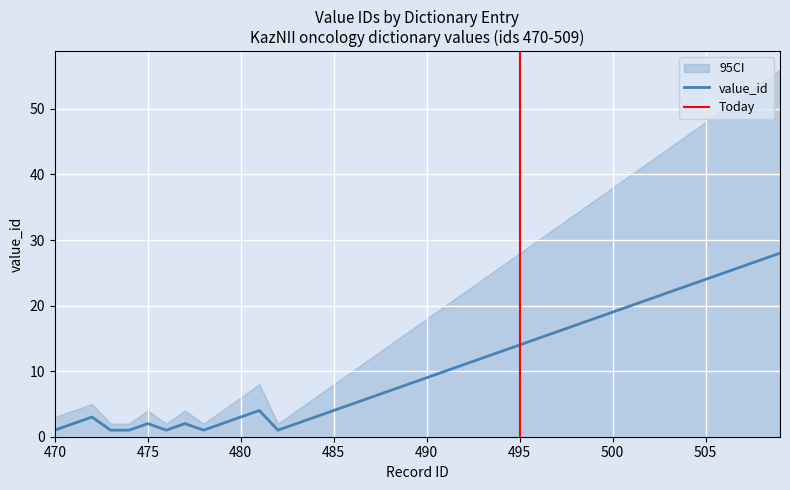

Is it true that ci_lower equals 0 at 500?

True